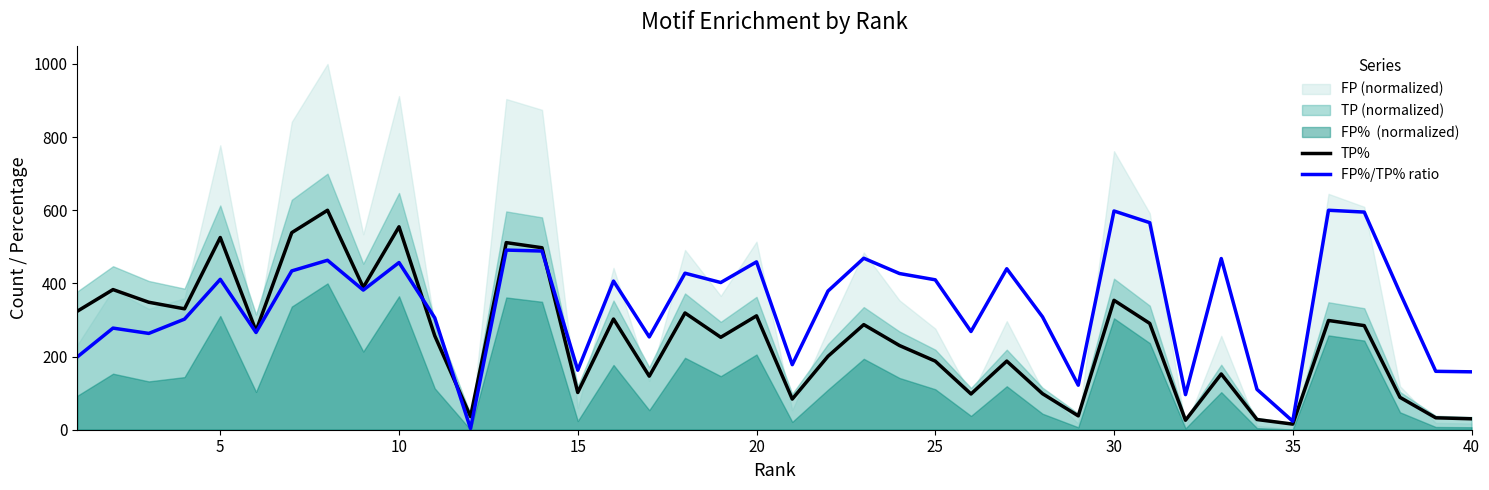

What is the difference between the maximum and second lowest values in the FP%/TP% ratio series?

576.8